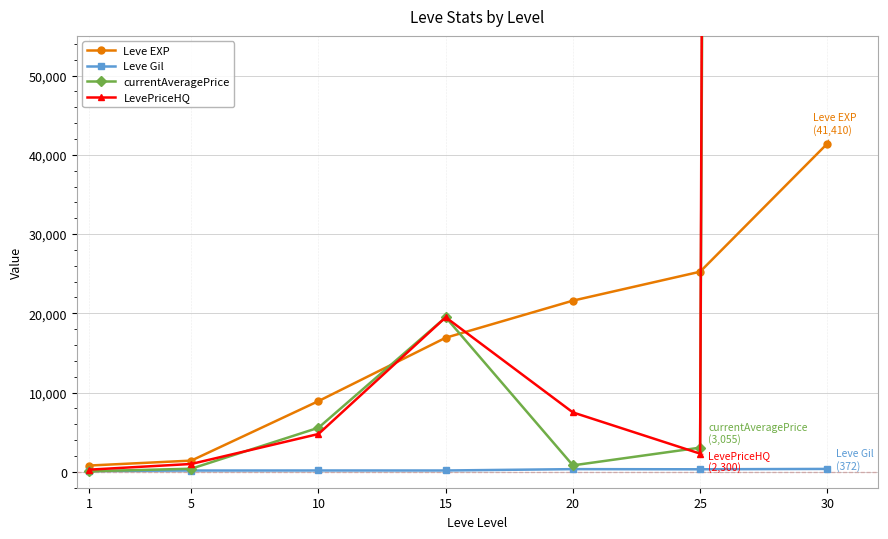

Between which two adjacent categories do currentAveragePrice and Leve EXP first intersect?

10 and 15